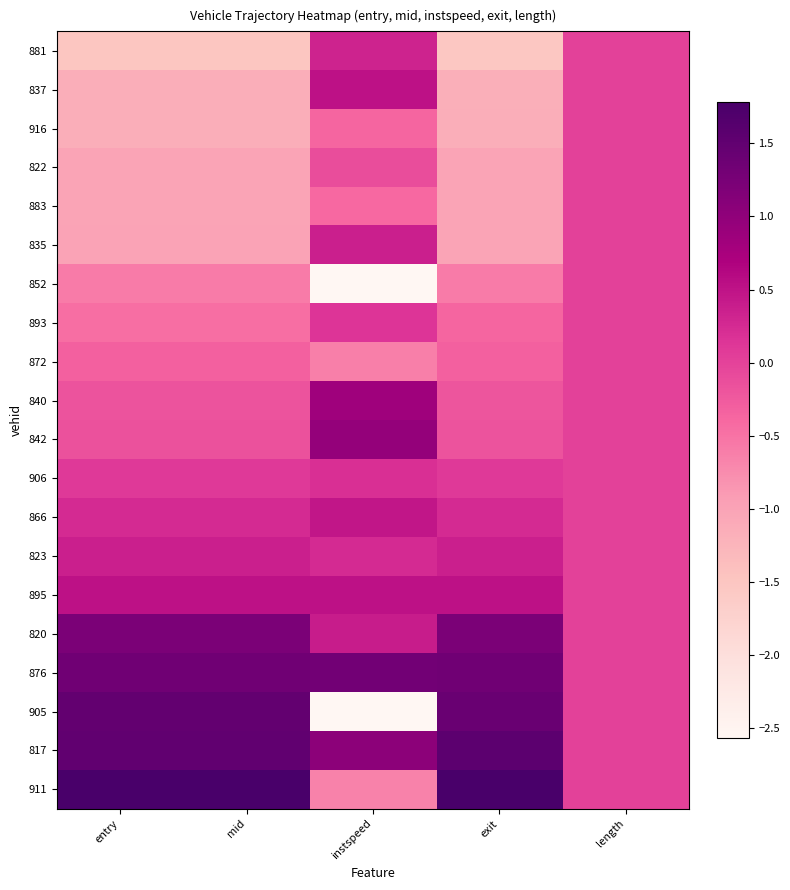

Reading left to right, what are all the values shown in this chart?

881: entry=-1.5	mid=-1.5	instspeed=0.3	exit=-1.5	length=0.0
837: entry=-1.2	mid=-1.2	instspeed=0.5	exit=-1.2	length=0.0
916: entry=-1.1	mid=-1.1	instspeed=-0.4	exit=-1.1	length=0.0
822: entry=-1.0	mid=-1.0	instspeed=-0.1	exit=-1.0	length=0.0
883: entry=-1.0	mid=-1.0	instspeed=-0.4	exit=-1.0	length=0.0
835: entry=-1.0	mid=-1.0	instspeed=0.4	exit=-1.0	length=0.0
852: entry=-0.6	mid=-0.6	instspeed=-2.6	exit=-0.6	length=0.0
893: entry=-0.5	mid=-0.5	instspeed=0.1	exit=-0.4	length=0.0
872: entry=-0.3	mid=-0.3	instspeed=-0.6	exit=-0.3	length=0.0
840: entry=-0.2	mid=-0.2	instspeed=0.8	exit=-0.2	length=0.0
842: entry=-0.2	mid=-0.2	instspeed=1.0	exit=-0.2	length=0.0
906: entry=0.1	mid=0.1	instspeed=0.2	exit=0.1	length=0.0
866: entry=0.2	mid=0.2	instspeed=0.5	exit=0.2	length=0.0
823: entry=0.4	mid=0.4	instspeed=0.2	exit=0.4	length=0.0
895: entry=0.5	mid=0.5	instspeed=0.5	exit=0.5	length=0.0
820: entry=1.2	mid=1.2	instspeed=0.4	exit=1.2	length=0.0
876: entry=1.3	mid=1.3	instspeed=1.3	exit=1.3	length=0.0
905: entry=1.5	mid=1.5	instspeed=-2.6	exit=1.4	length=0.0
817: entry=1.5	mid=1.5	instspeed=1.0	exit=1.5	length=0.0
911: entry=1.8	mid=1.8	instspeed=-0.7	exit=1.8	length=0.0